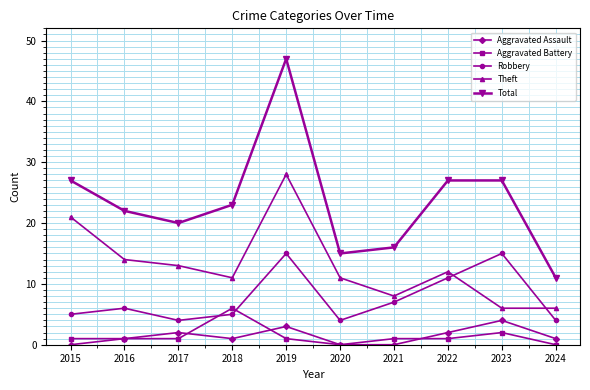

How many interior local peaks does the Robbery series have?

3